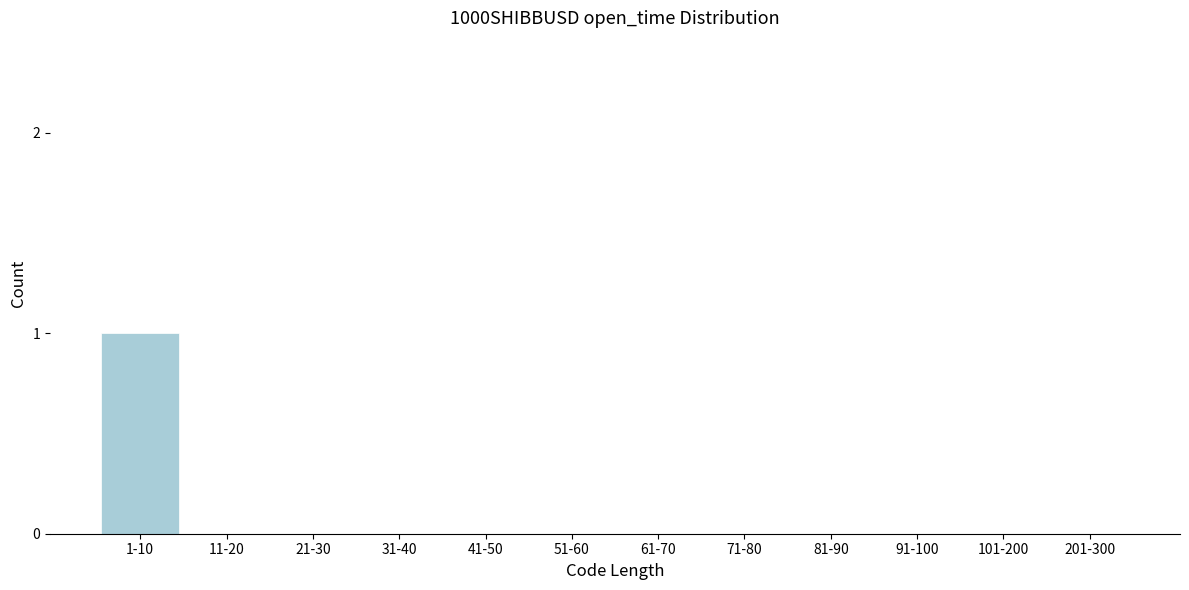

Reading left to right, list all the values displayed in this chart.

1-10=1	11-20=0	21-30=0	31-40=0	41-50=0	51-60=0	61-70=0	71-80=0	81-90=0	91-100=0	101-200=0	201-300=0